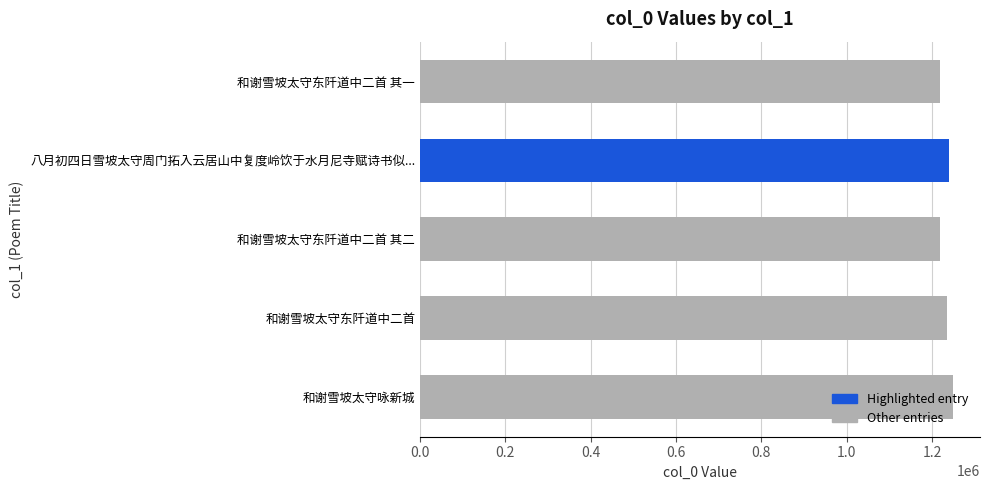

Is it true that the value at 八月初四日雪坡太守周门拓入云居山中复度岭饮于水月尼寺赋诗书似... is 2155928?

False